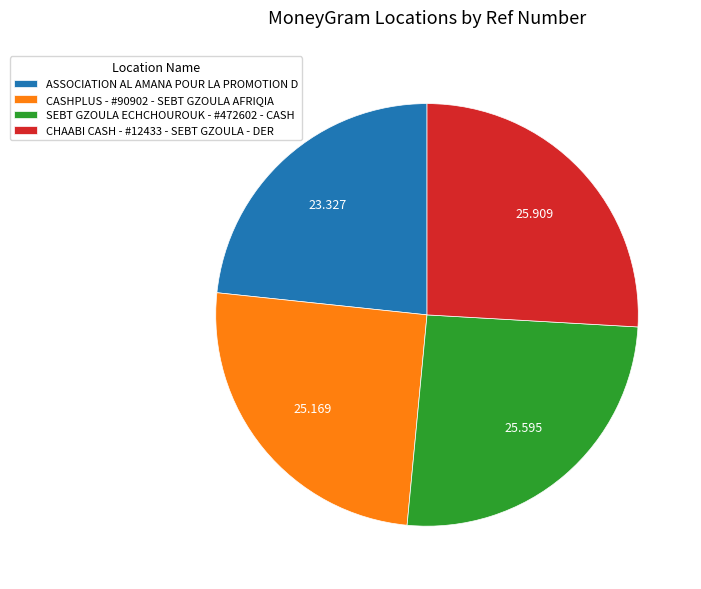

The ASSOCIATION AL AMANA POUR LA PROMOTION D slice represents 30% of the pie. True or false?

False